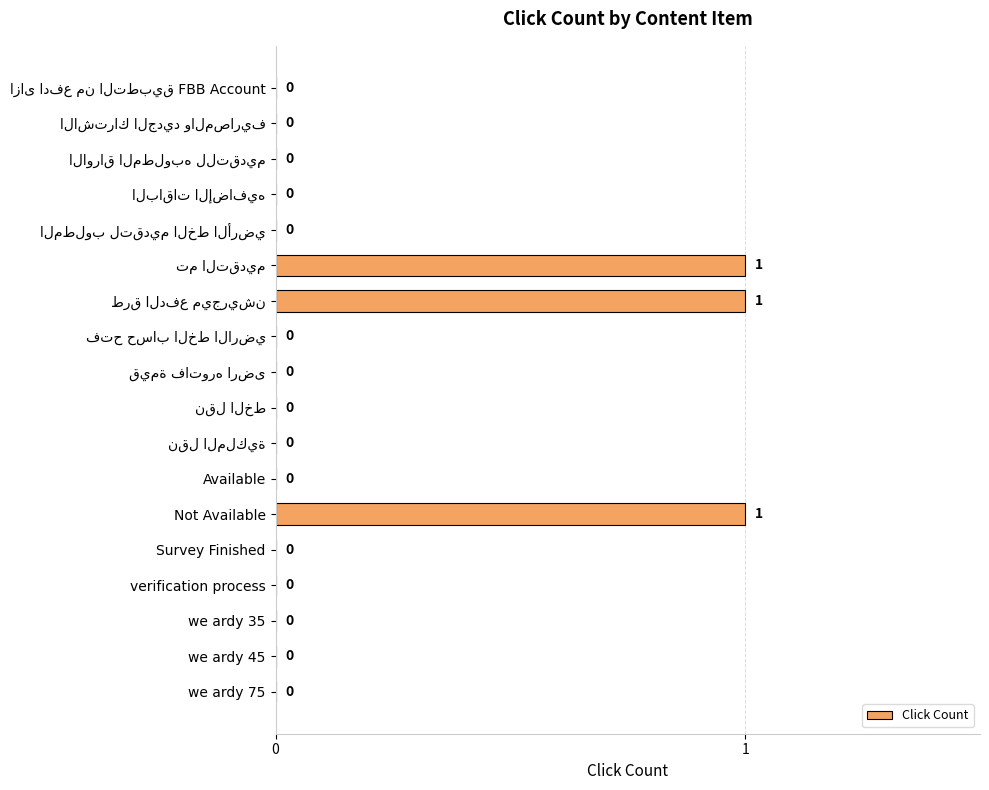

What is the sum of all values?

3